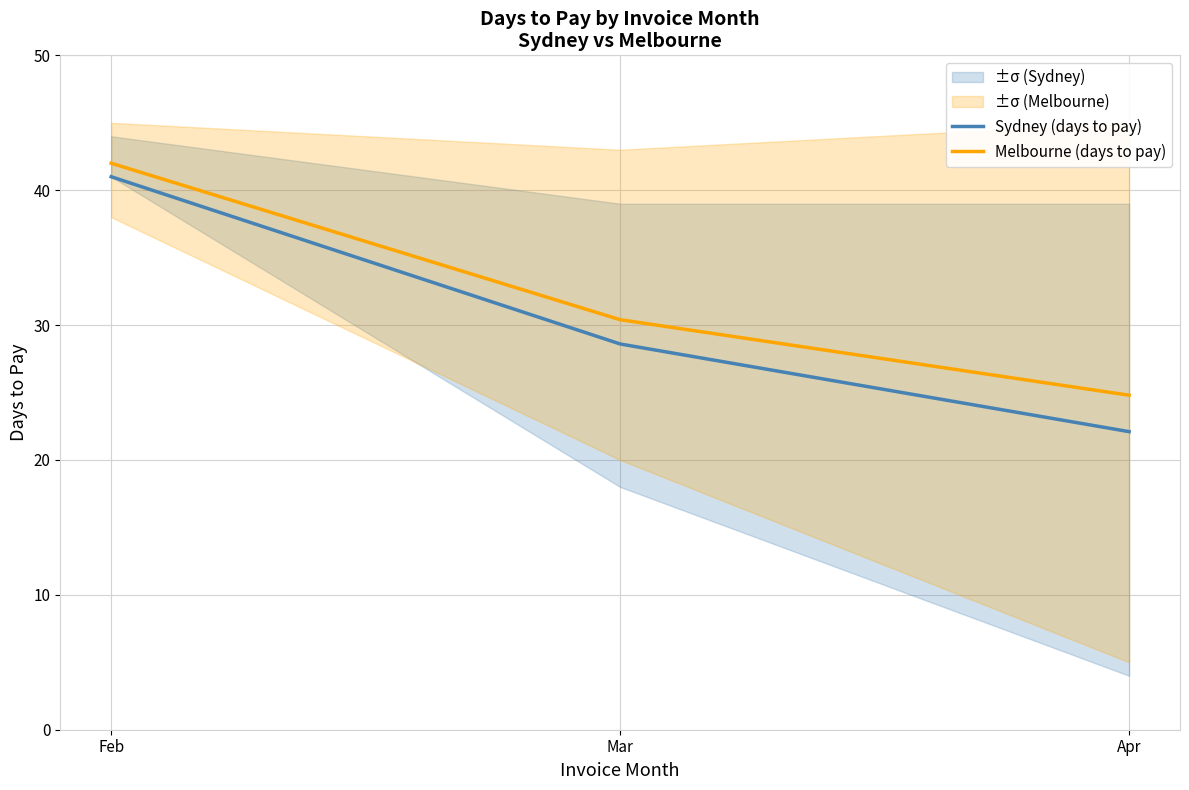

At which label does Sydney (days to pay) reach its minimum?

Apr